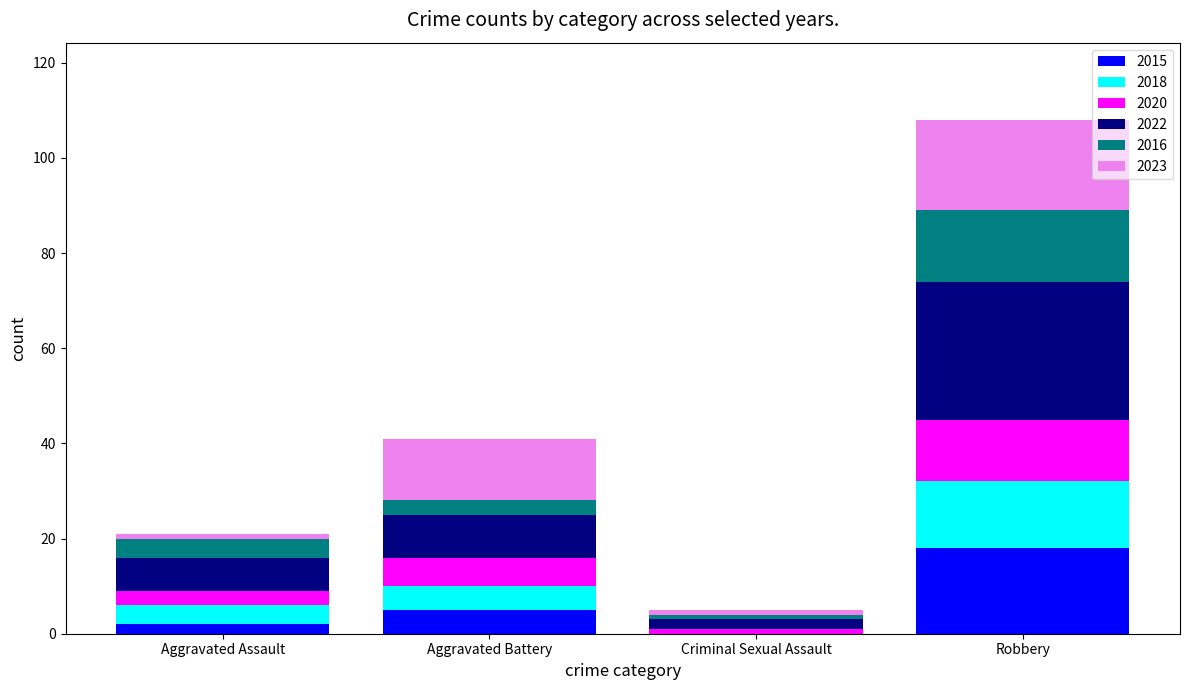

Reading right to left, list the values for the 2015 series.

Robbery=18	Criminal Sexual Assault=0	Aggravated Battery=5	Aggravated Assault=2